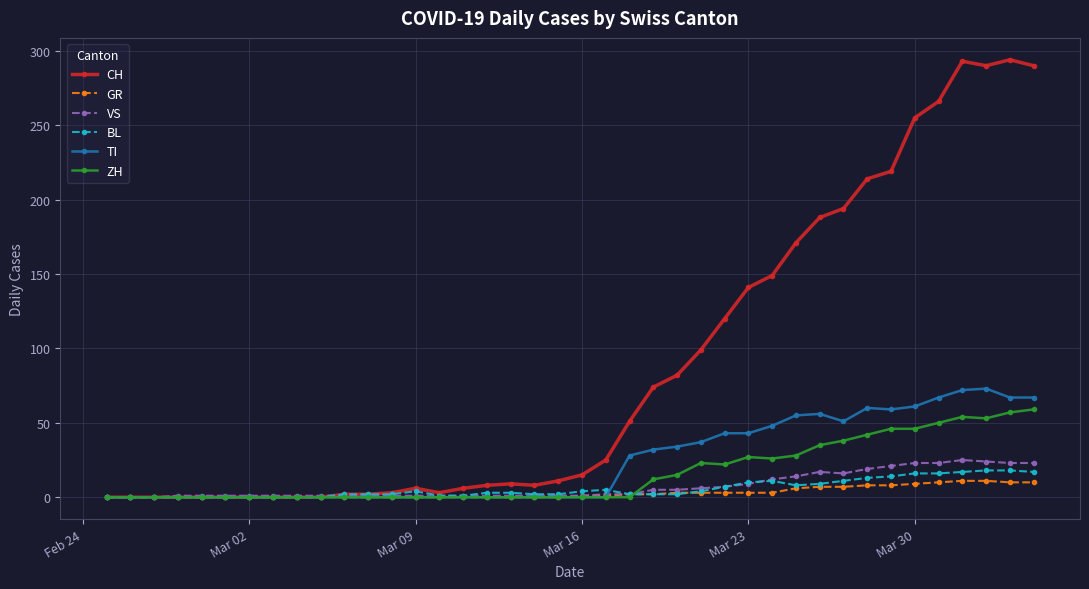

Is this an area chart (filled region under the line)?

No